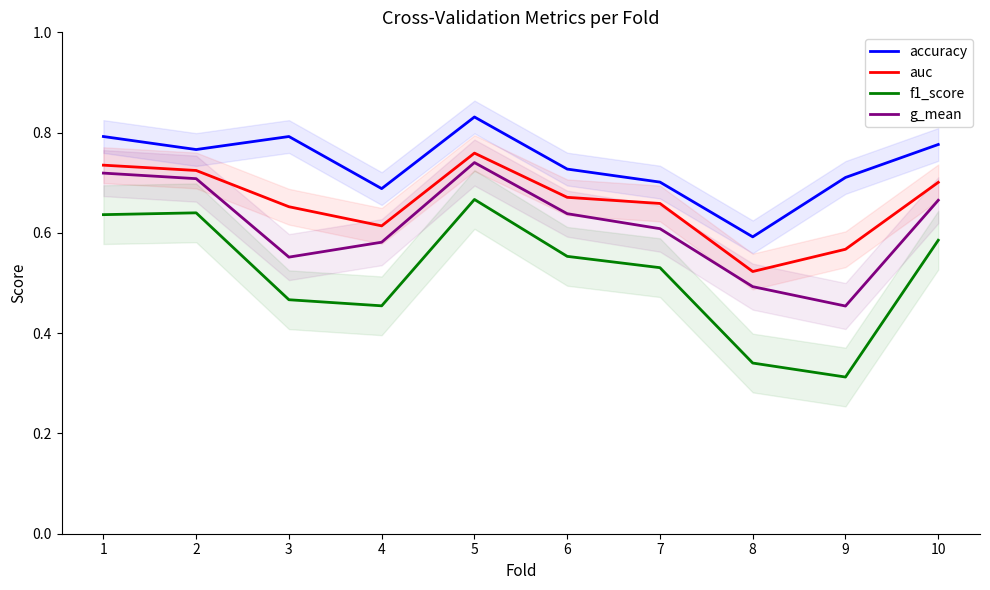

Rank the categories by auc value from highest to lowest.

5, 1, 2, 10, 6, 7, 3, 4, 9, 8